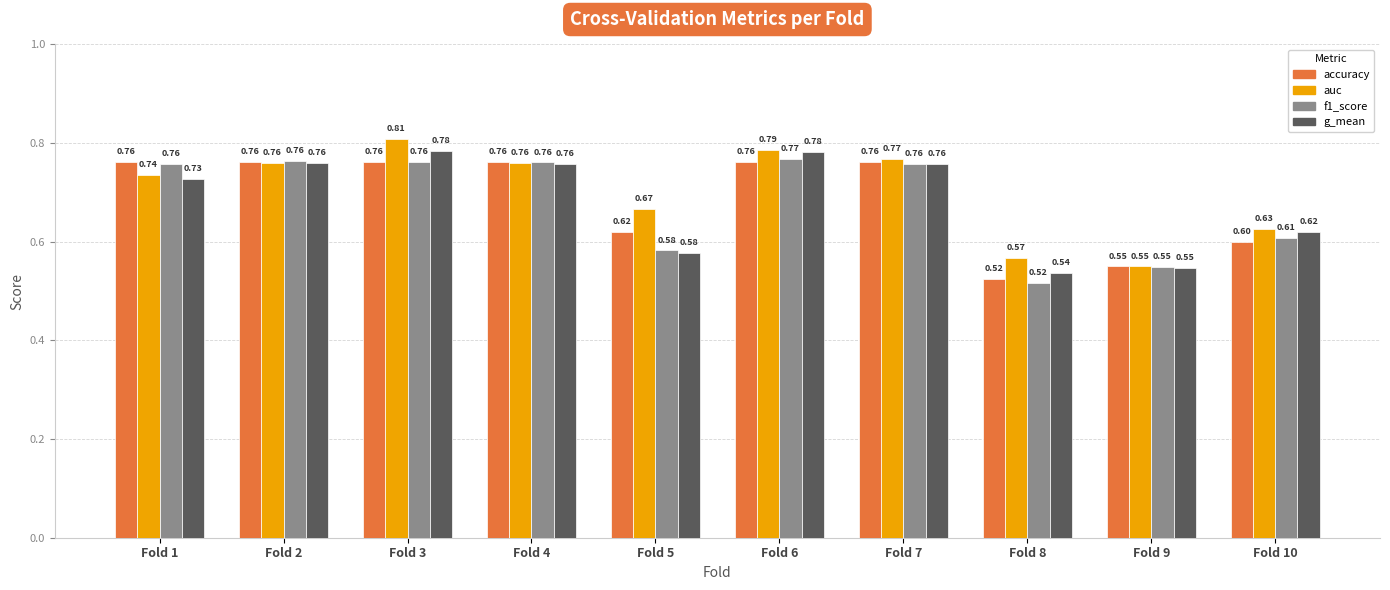

What is the difference between the f1_score values at Fold 4 and Fold 8?

0.2